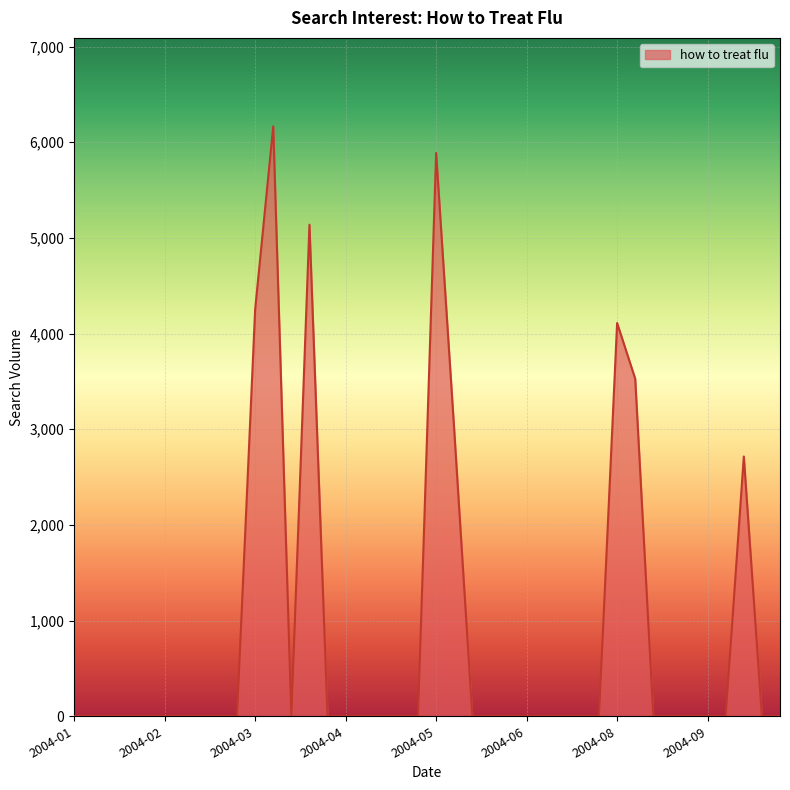

What is the greatest value displayed?

6166.3